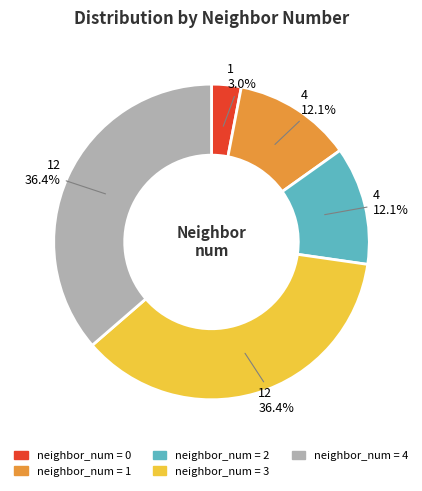

Does any single category account for the majority?

No